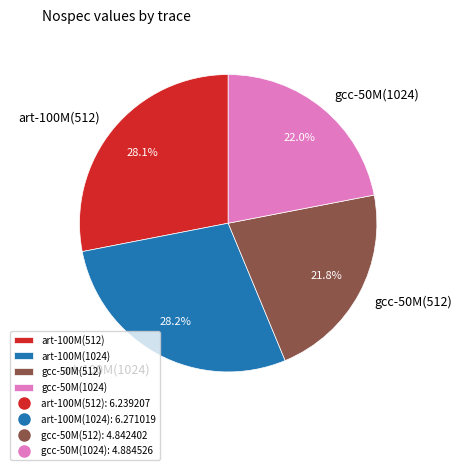

How many slices are in this pie chart?

4